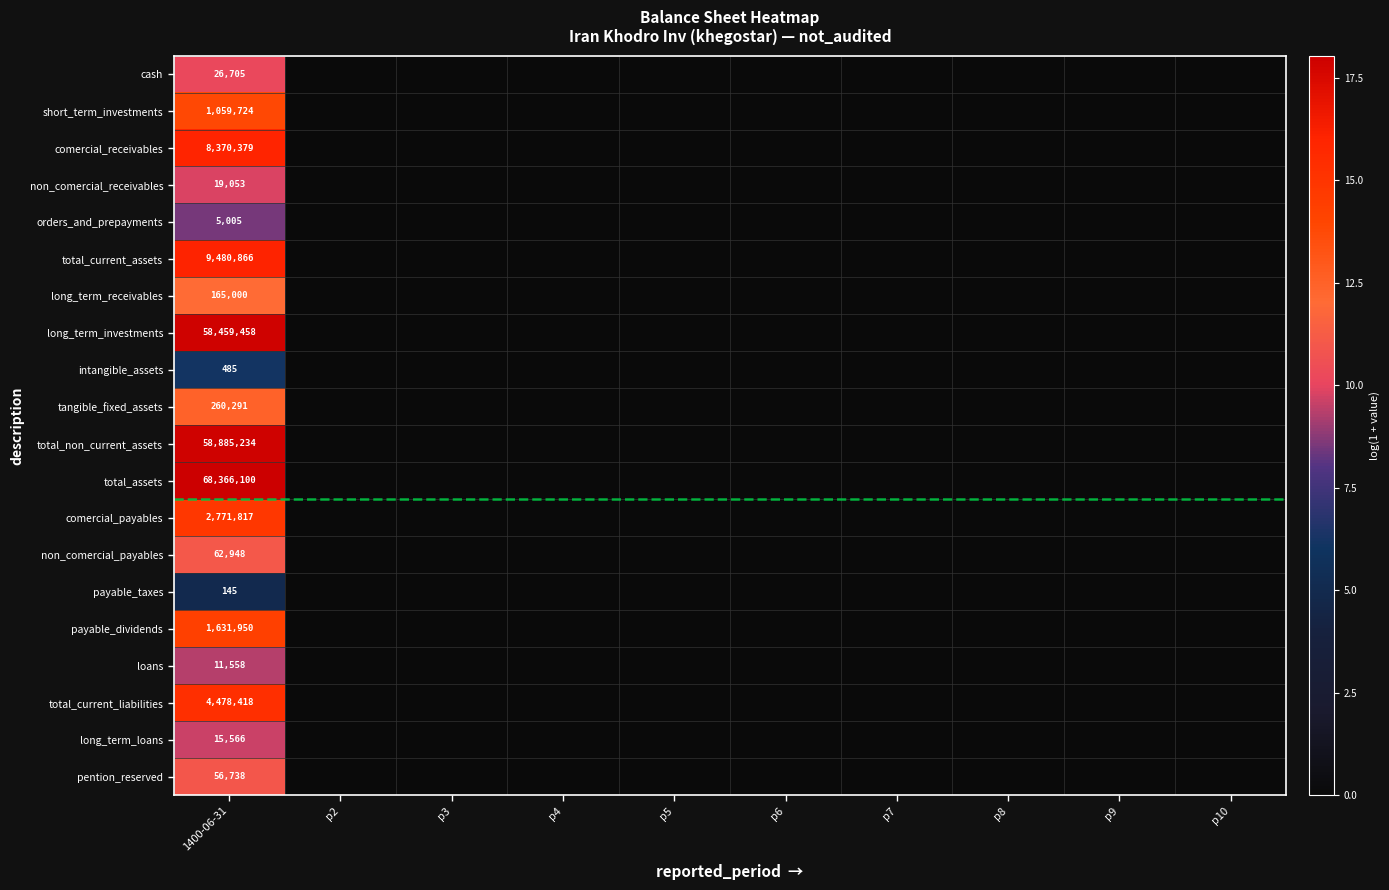

How many distinct data groups are displayed?

20